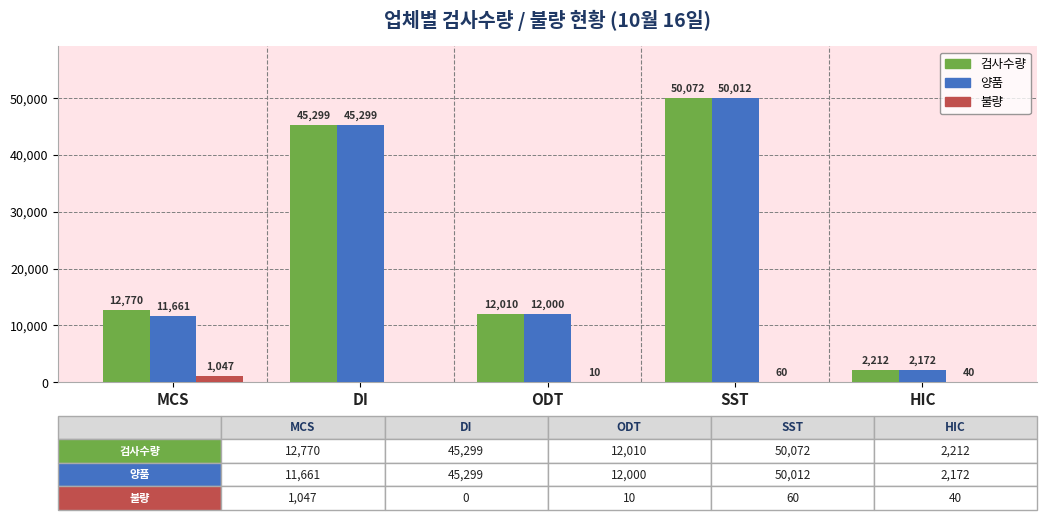

How many groups of bars are there?

5